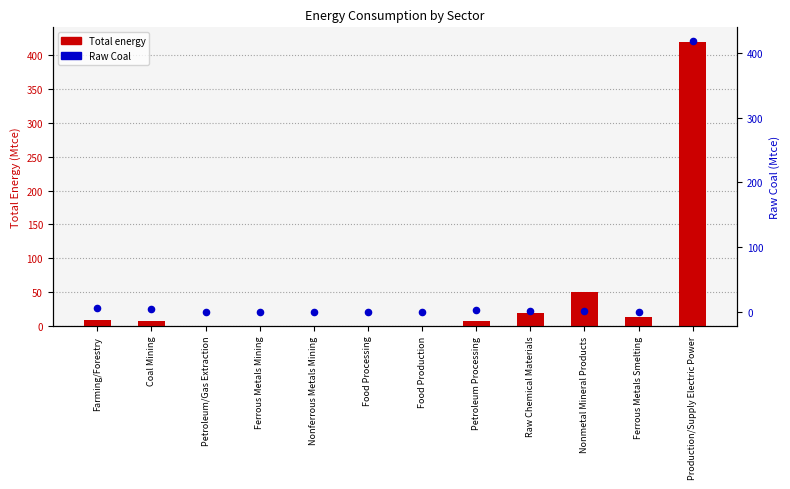

At how many categories does at least one series exceed 164?

1